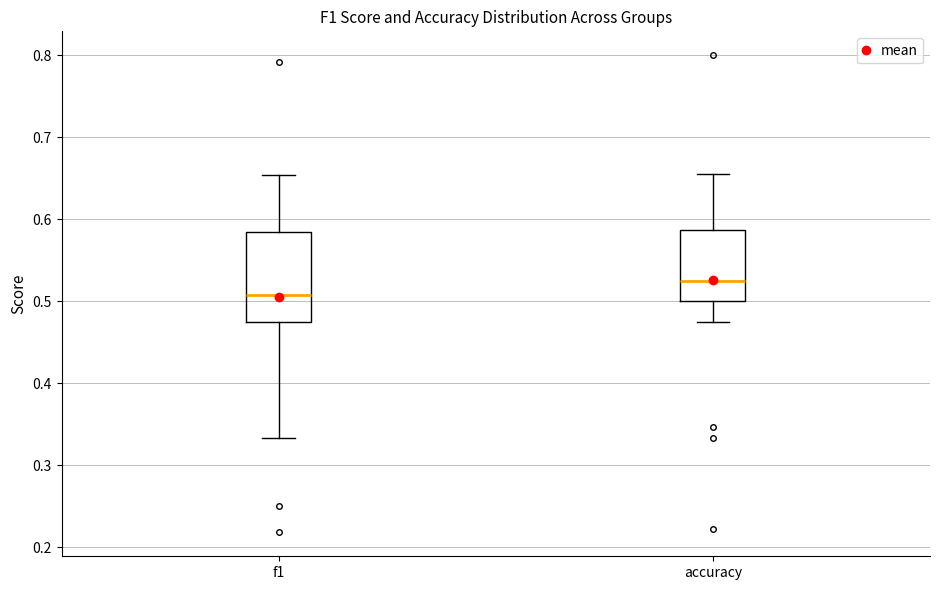

Which box has the highest median line?

accuracy